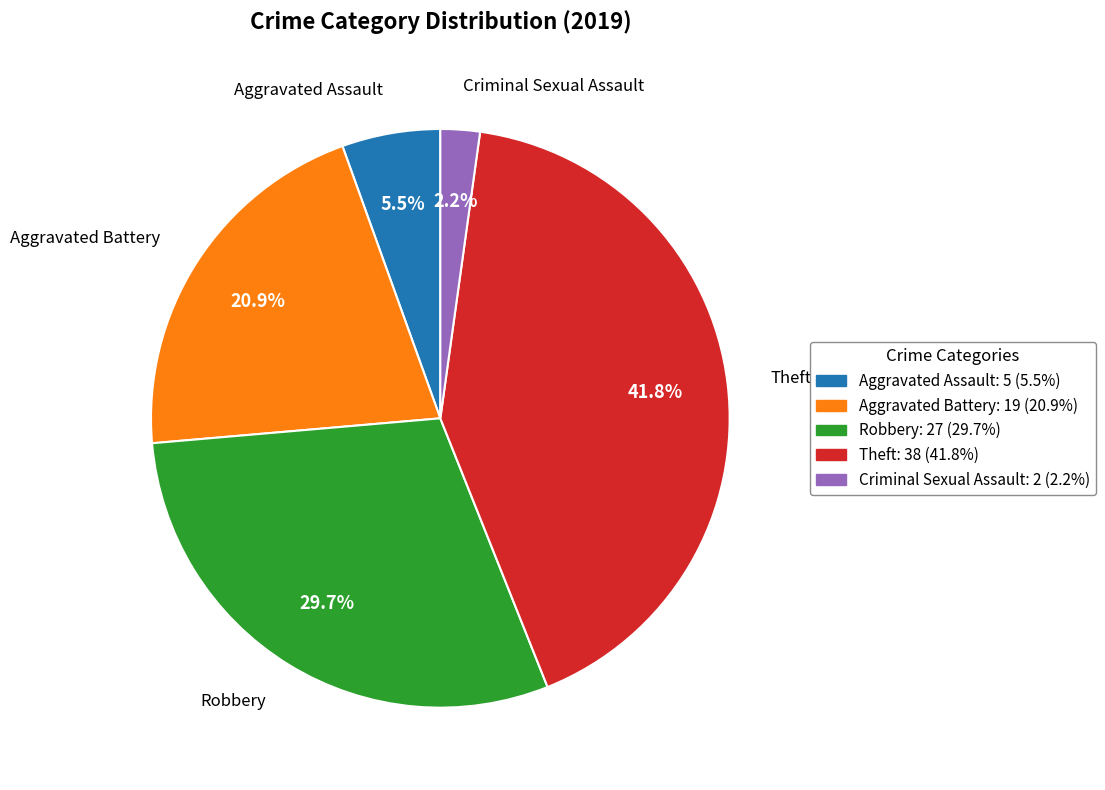

How many slices are in this pie chart?

5